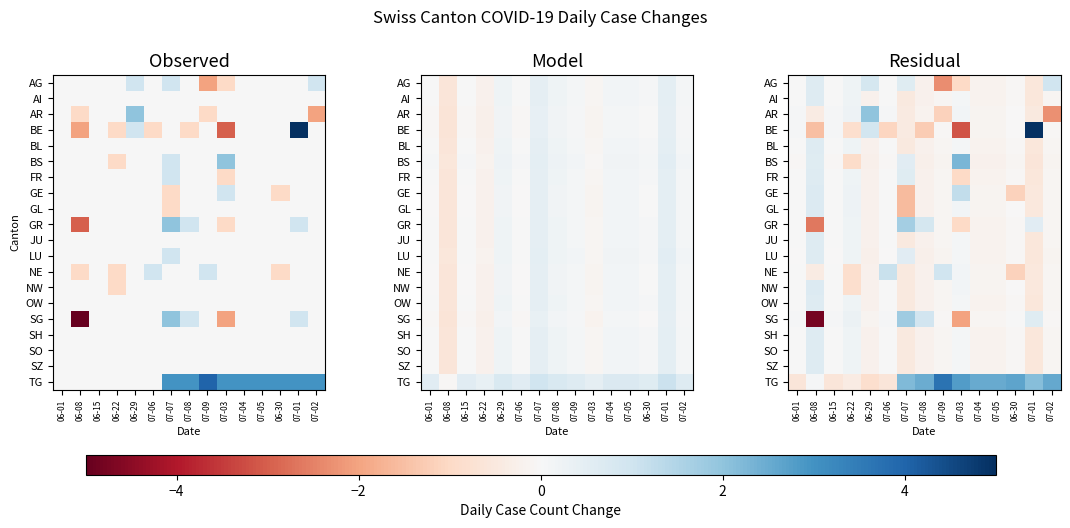

True or false: OW has a value of -0.7 at 07-01.

False